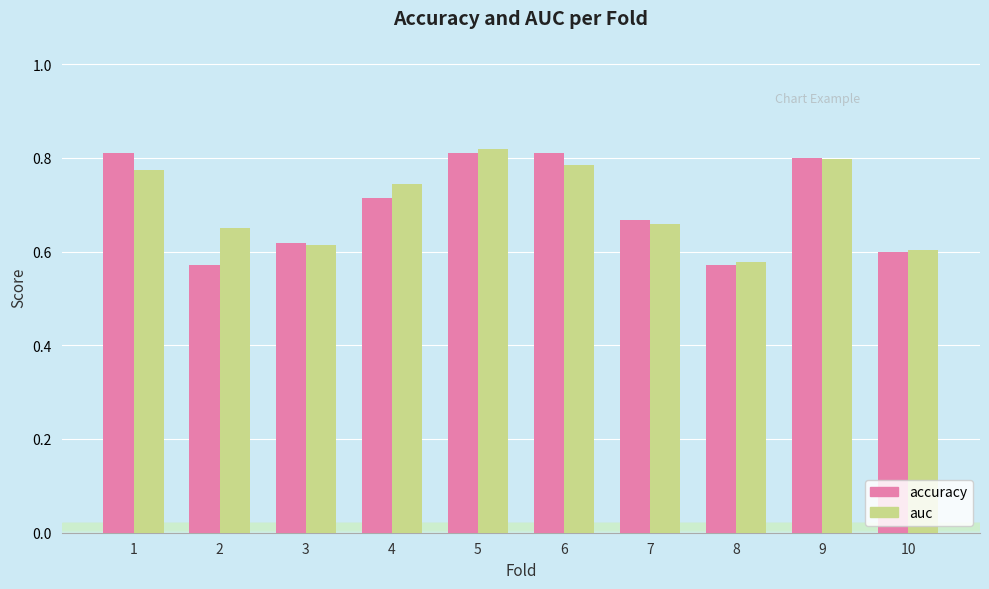

What is the total value across all series at 1?

1.6